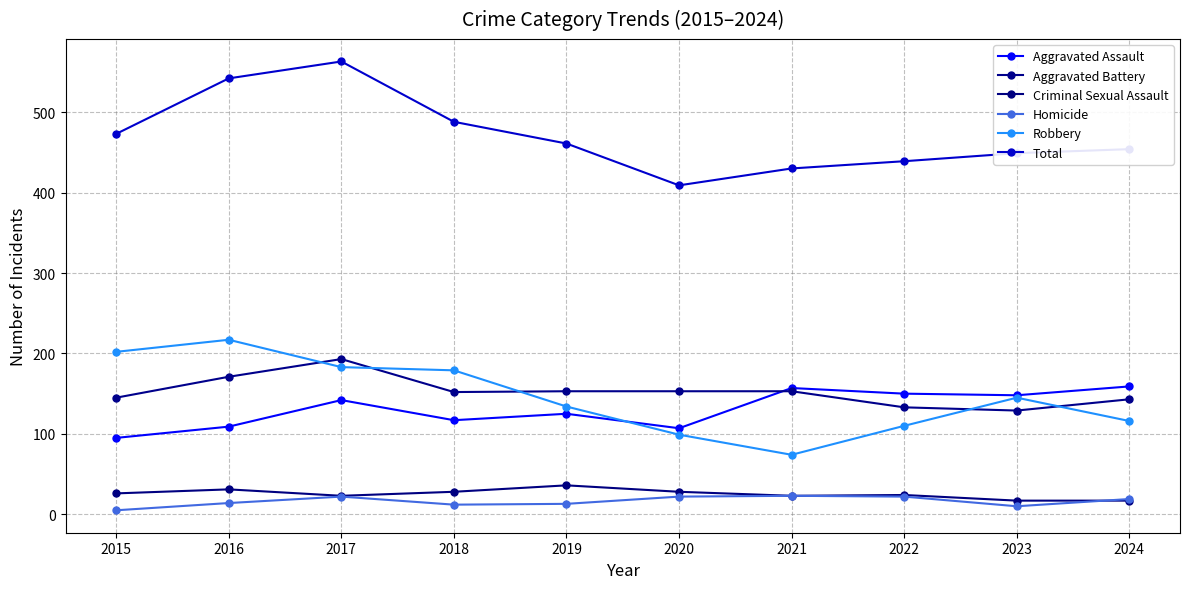

Is it true that Aggravated Battery equals 129 at 2023?

True